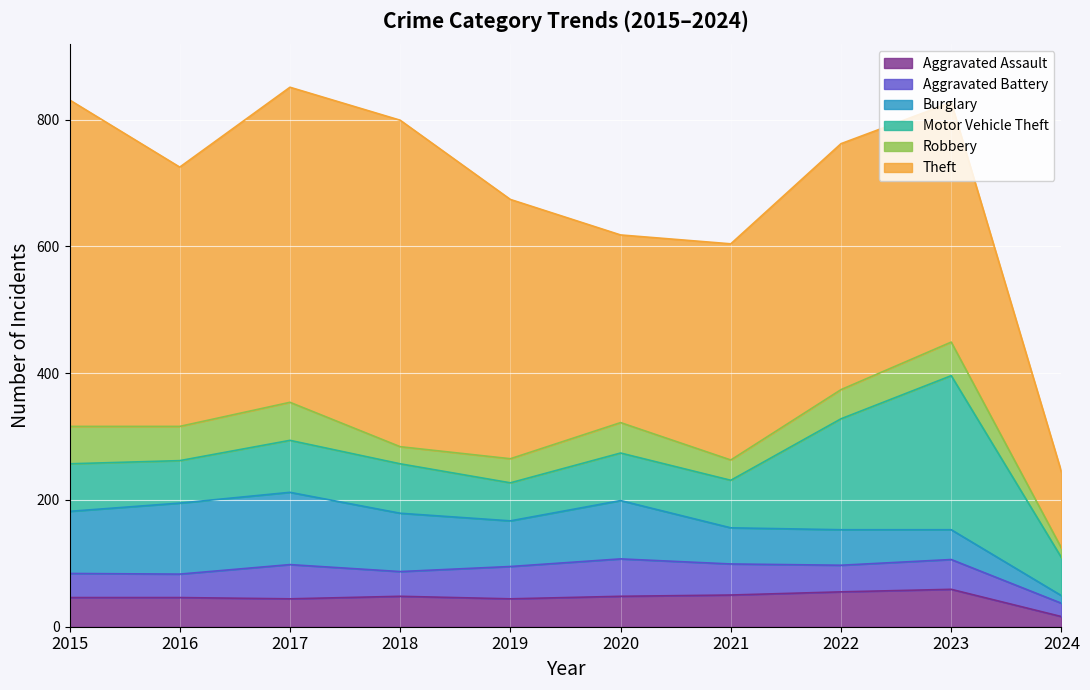

Does the chart display data point markers on the line(s)?

No